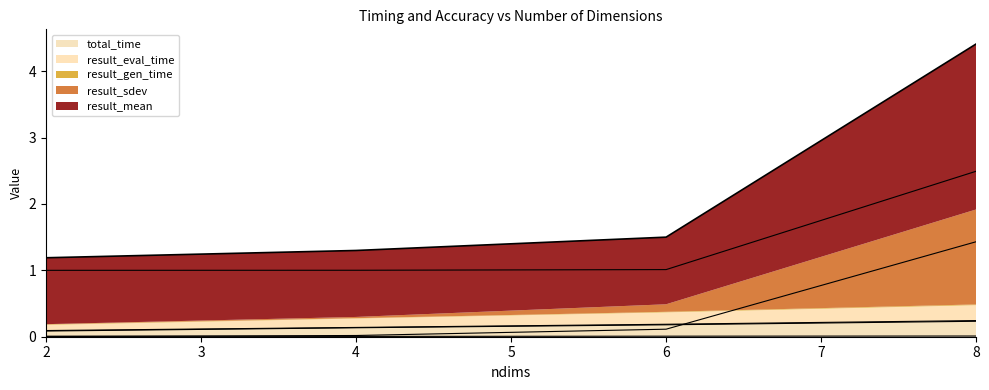

Reading left to right, extract all data points from this chart.

result_mean: 2=1.0	4=1.0	6=1.0	8=2.5
result_sdev: 2=0.0	4=0.0	6=0.1	8=1.4
result_gen_time: 2=0.0	4=0.0	6=0.0	8=0.0
result_eval_time: 2=0.1	4=0.1	6=0.2	8=0.2
total_time: 2=0.1	4=0.1	6=0.2	8=0.2